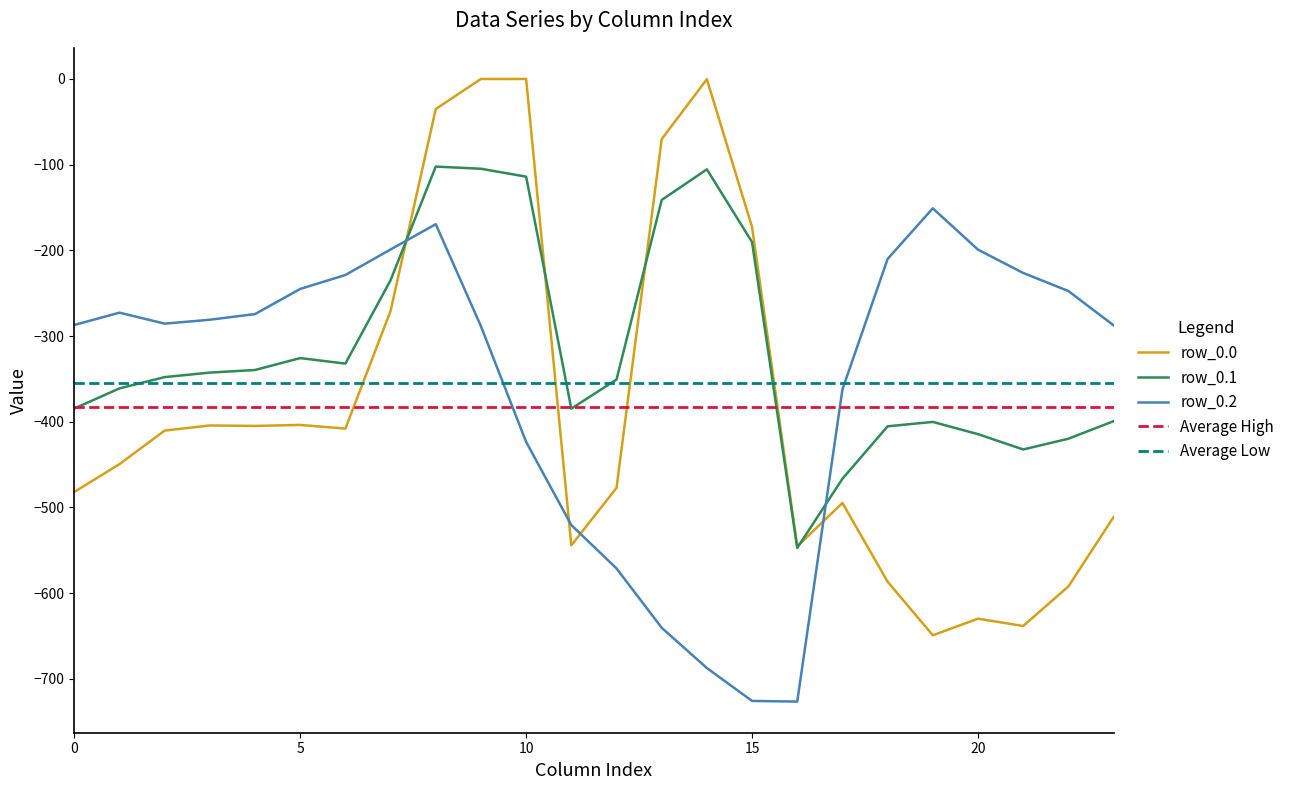

What is the smallest value displayed?

-726.6